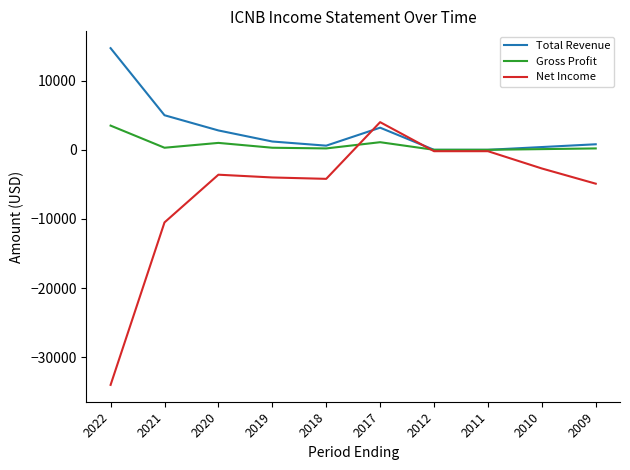

What is the sum of all Gross Profit values?

6700